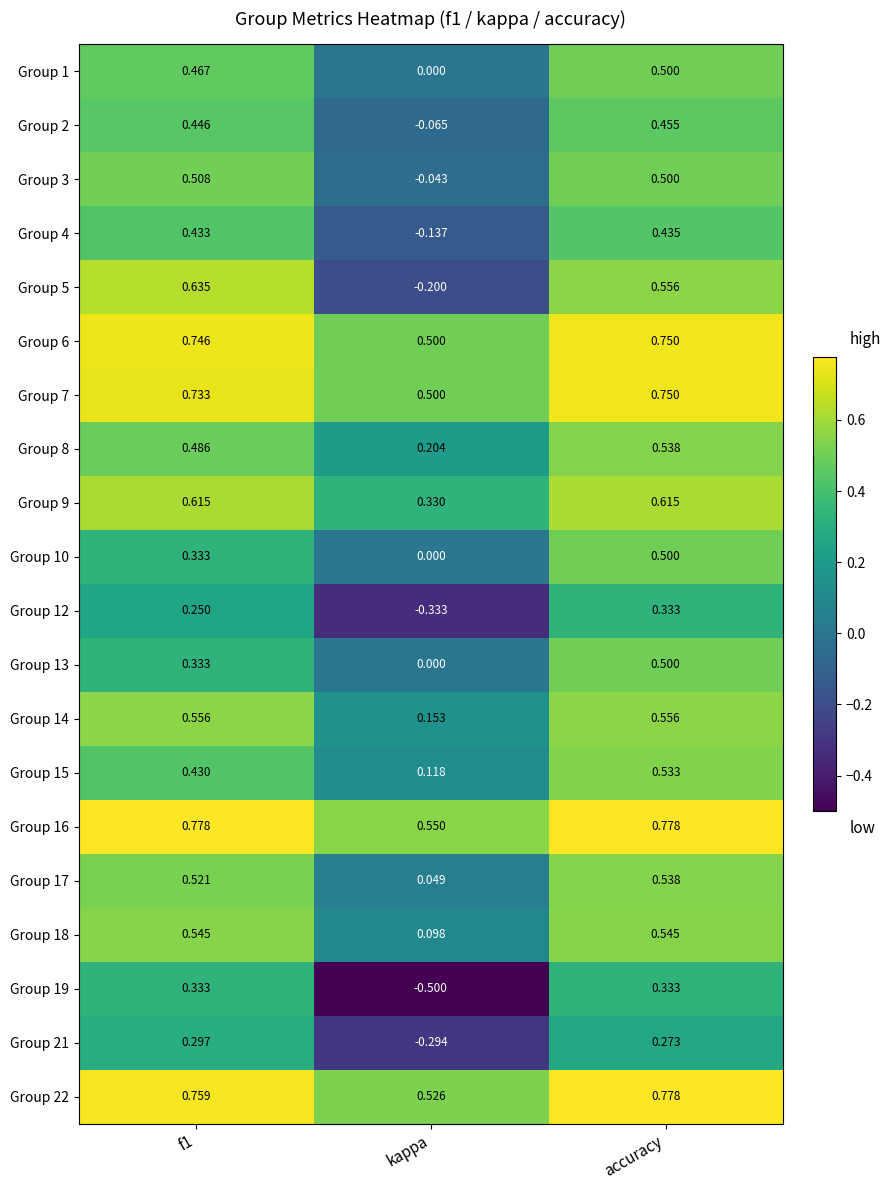

At which category is the sum across all series the highest?

accuracy